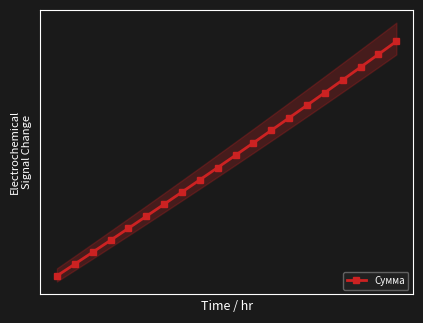

Between 4 and 1, which is larger?

4